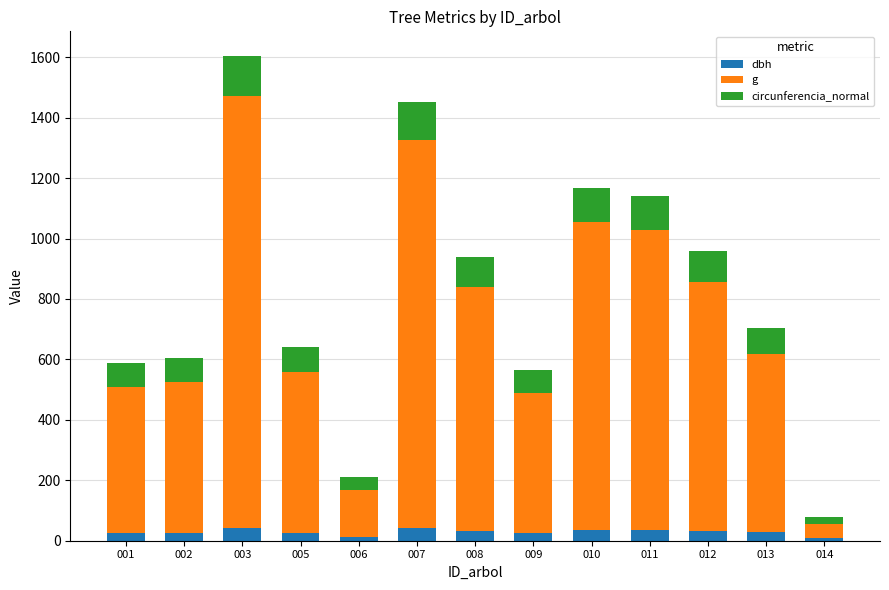

What is the total value across all series at 007?

1452.6